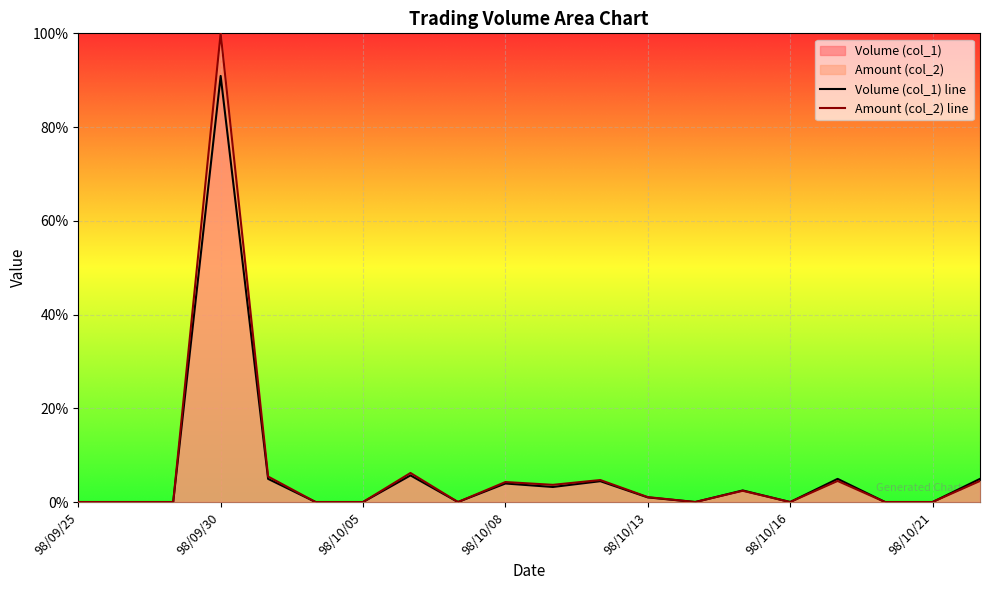

Which series has the widest spread of values?

Amount (col_2) line